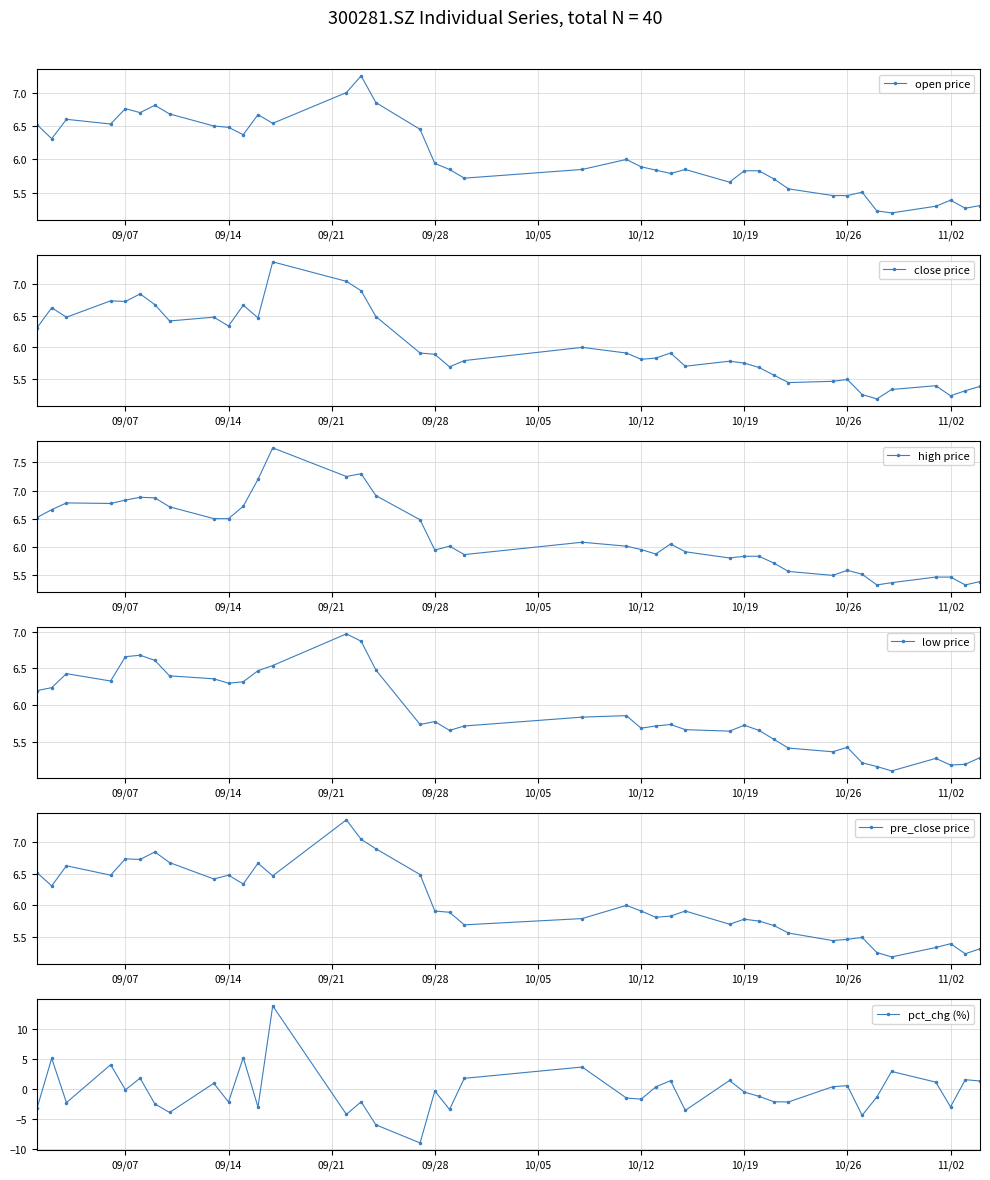

Reading right to left, what are all the values shown in this chart?

open price: 5.3	5.3	5.4	5.3	5.2	5.2	5.5	5.5	5.5	5.6	5.7	5.8	5.8	5.7	5.8	5.8	5.8	5.9	6.0	5.8	5.7	5.8	5.9	6.5	6.8	7.2	7.0	6.5	6.7	6.4	6.5	6.5	6.7	6.8	6.7	6.8	6.5	6.6	6.3	6.5
close price: 5.4	5.3	5.2	5.4	5.3	5.2	5.2	5.5	5.5	5.4	5.6	5.7	5.8	5.8	5.7	5.9	5.8	5.8	5.9	6.0	5.8	5.7	5.9	5.9	6.5	6.9	7.0	7.4	6.5	6.7	6.3	6.5	6.4	6.7	6.8	6.7	6.7	6.5	6.6	6.3
high price: 5.4	5.3	5.5	5.5	5.4	5.3	5.5	5.6	5.5	5.6	5.7	5.8	5.8	5.8	5.9	6.0	5.9	6.0	6.0	6.1	5.9	6.0	5.9	6.5	6.9	7.3	7.2	7.8	7.2	6.7	6.5	6.5	6.7	6.9	6.9	6.8	6.8	6.8	6.7	6.5
low price: 5.3	5.2	5.2	5.3	5.1	5.2	5.2	5.4	5.4	5.4	5.5	5.7	5.7	5.7	5.7	5.7	5.7	5.7	5.9	5.8	5.7	5.7	5.8	5.7	6.5	6.9	7.0	6.5	6.5	6.3	6.3	6.4	6.4	6.6	6.7	6.7	6.3	6.4	6.2	6.2
pre_close price: 5.3	5.2	5.4	5.3	5.2	5.2	5.5	5.5	5.4	5.6	5.7	5.8	5.8	5.7	5.9	5.8	5.8	5.9	6.0	5.8	5.7	5.9	5.9	6.5	6.9	7.0	7.4	6.5	6.7	6.3	6.5	6.4	6.7	6.8	6.7	6.7	6.5	6.6	6.3	6.5
pct_chg (%): 1.3	1.5	-3.0	1.1	2.9	-1.3	-4.4	0.5	0.4	-2.2	-2.1	-1.2	-0.5	1.4	-3.6	1.4	0.3	-1.7	-1.5	3.6	1.8	-3.4	-0.3	-8.9	-5.9	-2.1	-4.2	13.8	-3.0	5.2	-2.2	0.9	-3.9	-2.5	1.8	-0.1	4.0	-2.3	5.1	-3.2